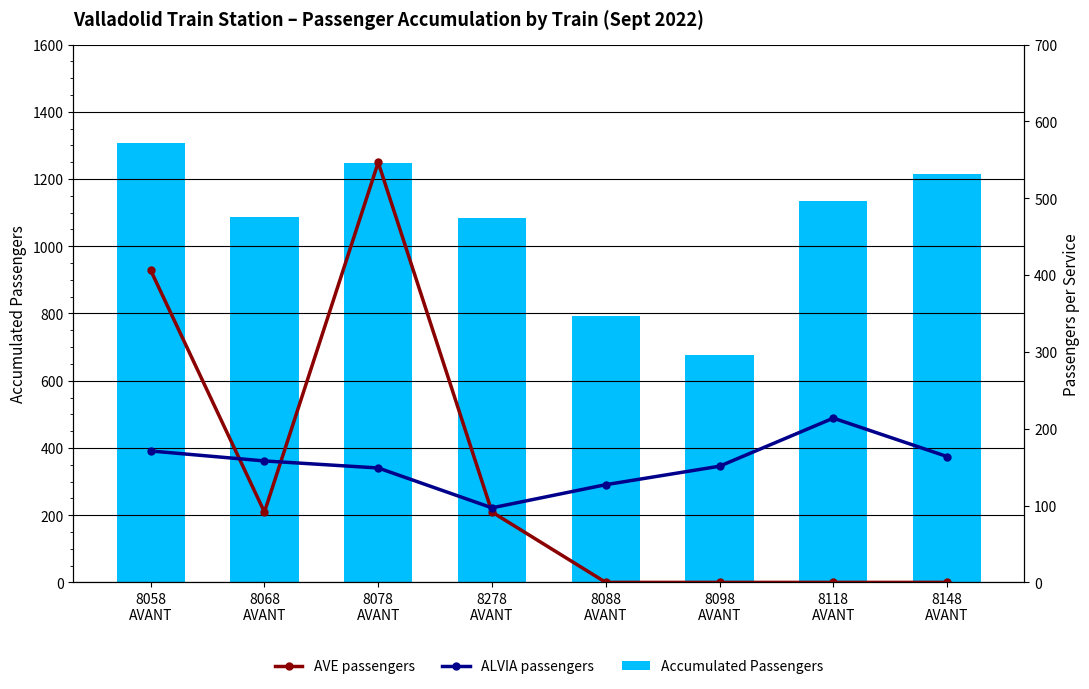

What is the maximum value shown in the chart?

1308.0